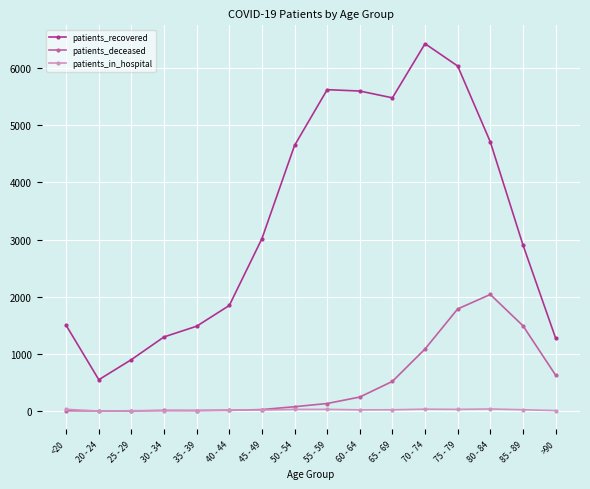

What is the average value of the patients_in_hospital series?

21